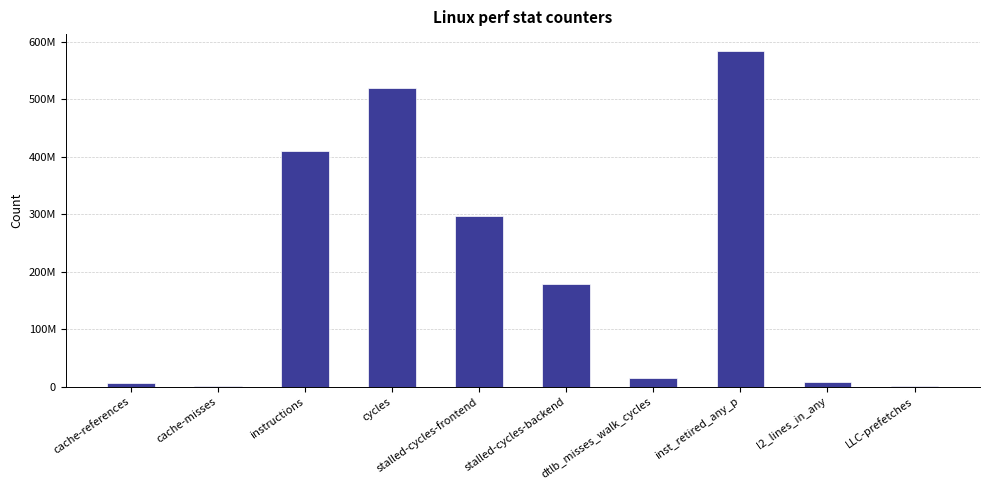

What is the change in value from cache-misses to l2_lines_in_any?

+7053547